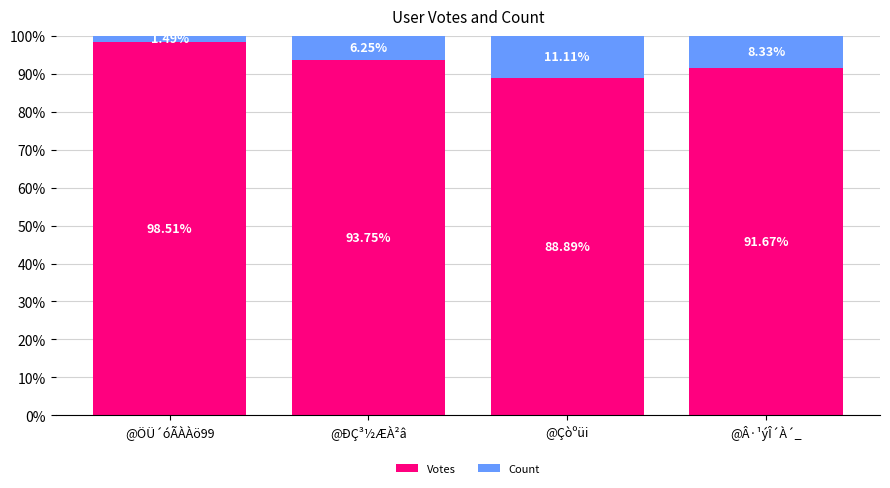

Where is Votes nearest to the value 93?

@ÐÇ³½ÆÀ²â